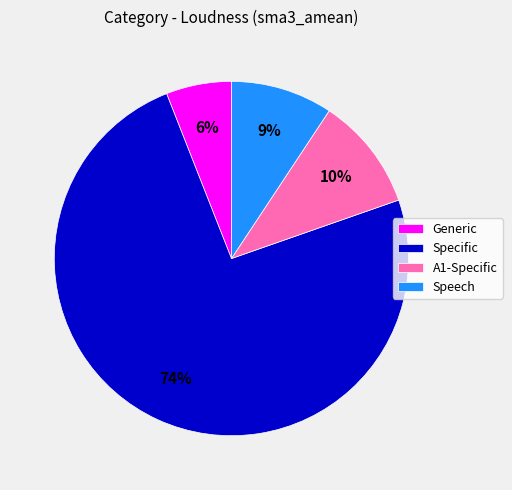

Which category accounts for the majority?

Specific